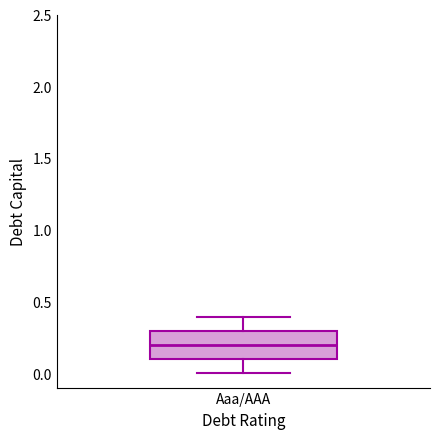

Read this box plot against the y-axis: the position of the median line, the range covered by the box, and the ends of both whiskers. The values are not printed on the chart, so give them approximately, as read against the axis.

median 0.2, box 0.1 to 0.3, whiskers 0.0 to 0.4